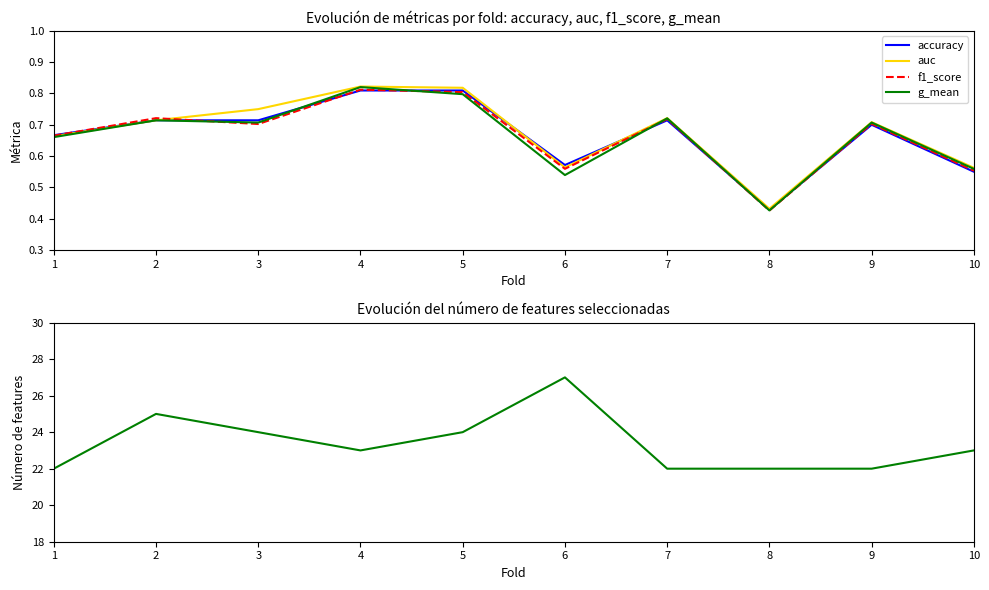

What is the sum of the auc values at 7 and 1?

1.4